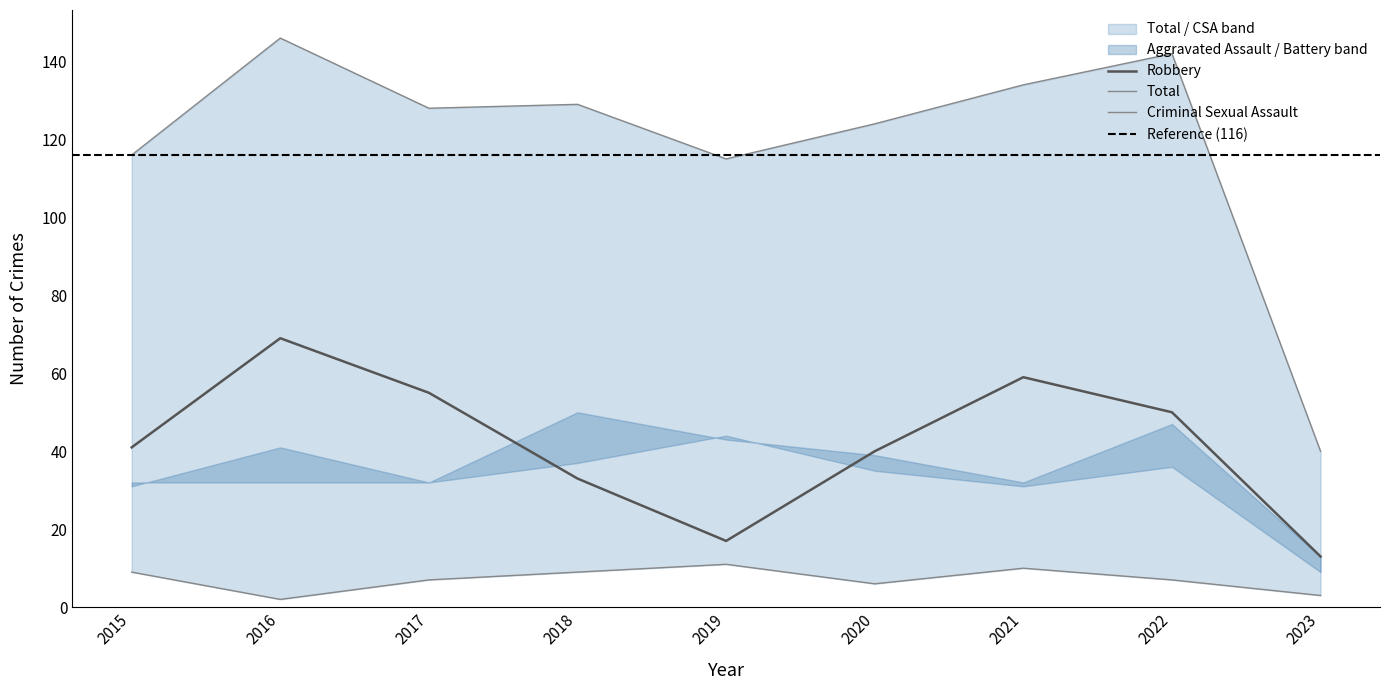

Which series has the largest range (max minus min)?

Total